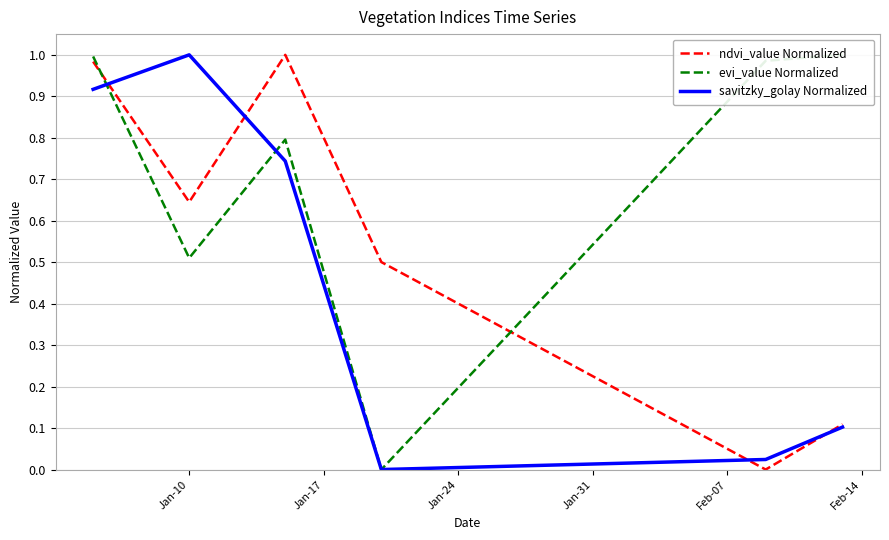

Rank the series by their maximum value, from lowest to highest.

ndvi_value Normalized, evi_value Normalized, savitzky_golay Normalized